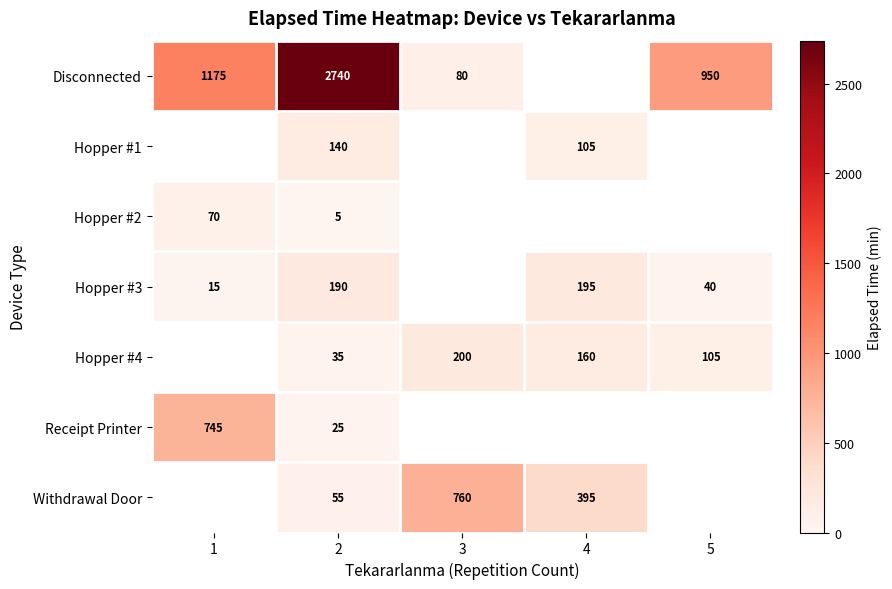

What is the sum of the Disconnected values at 3 and 1?

1255